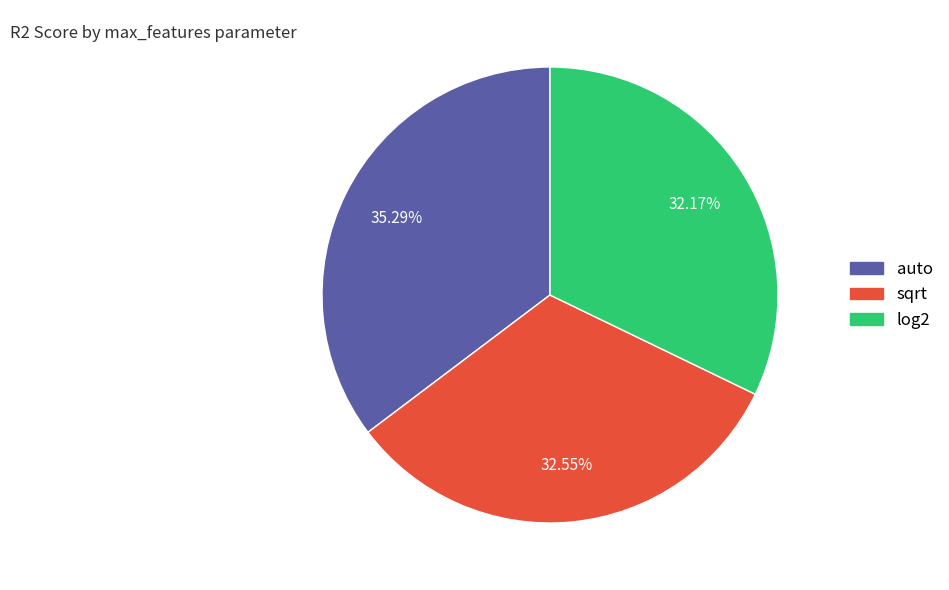

What percentage is NOT represented by sqrt?

67.5%